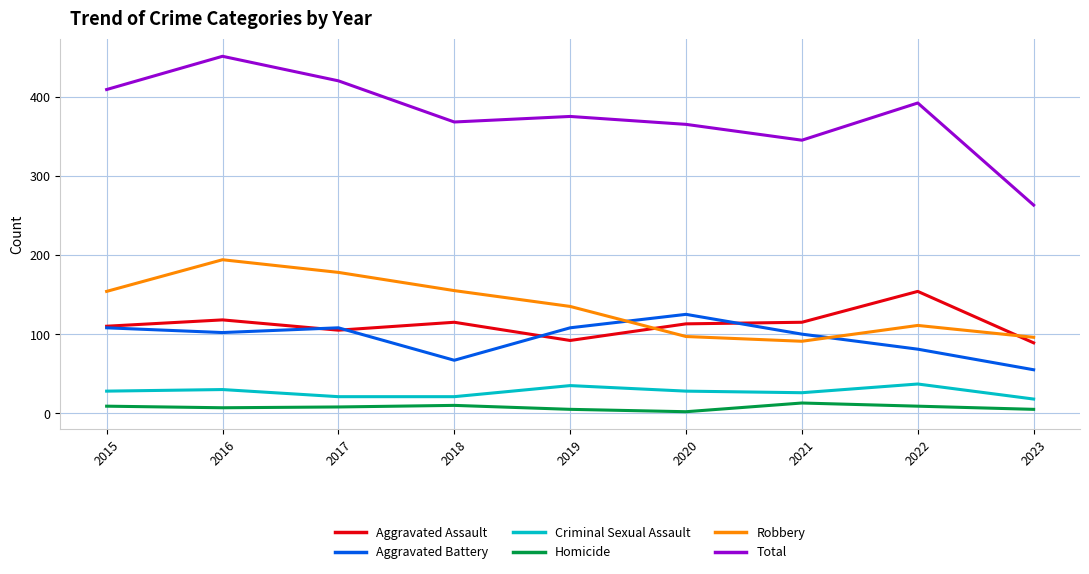

How many interior local valleys does the Total series have?

2